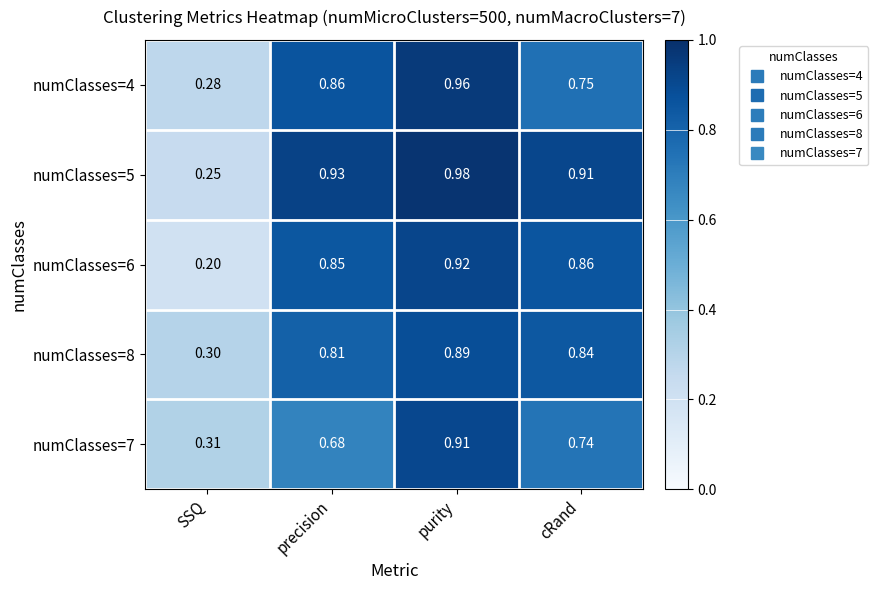

Which series has the largest total across all categories?

numClasses=5